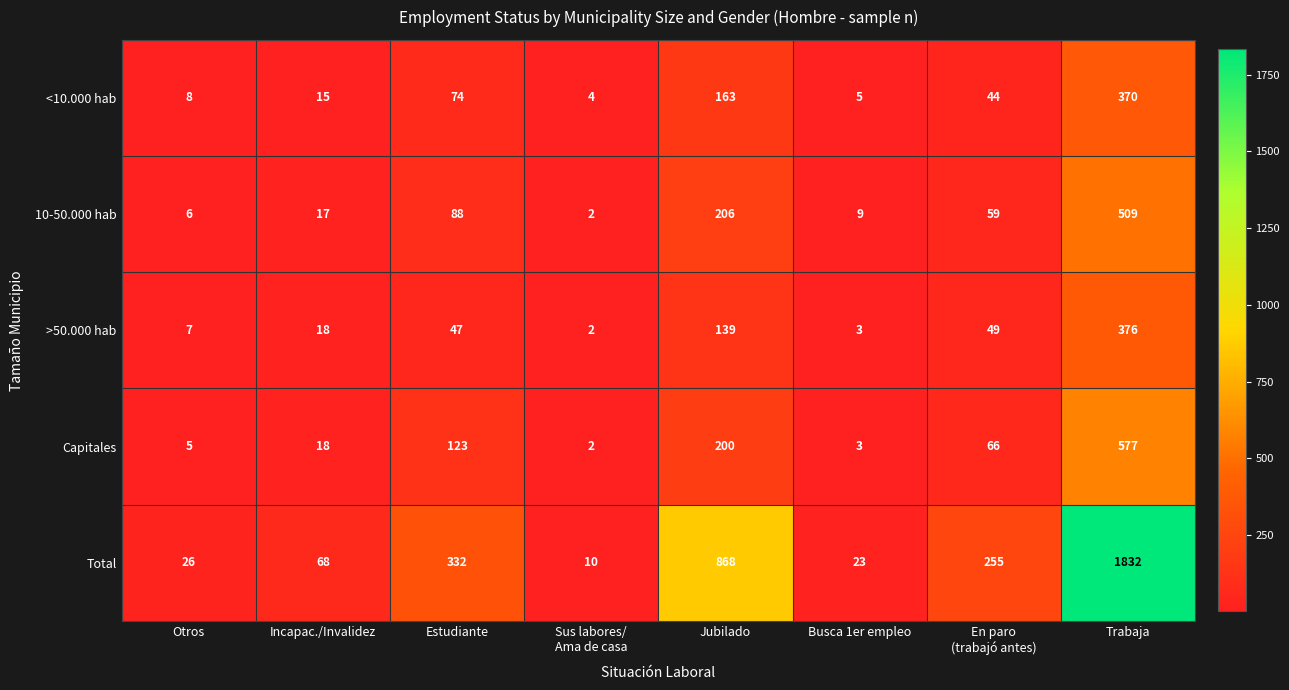

Read the <10.000 hab value at Otros, to the nearest 10.

10